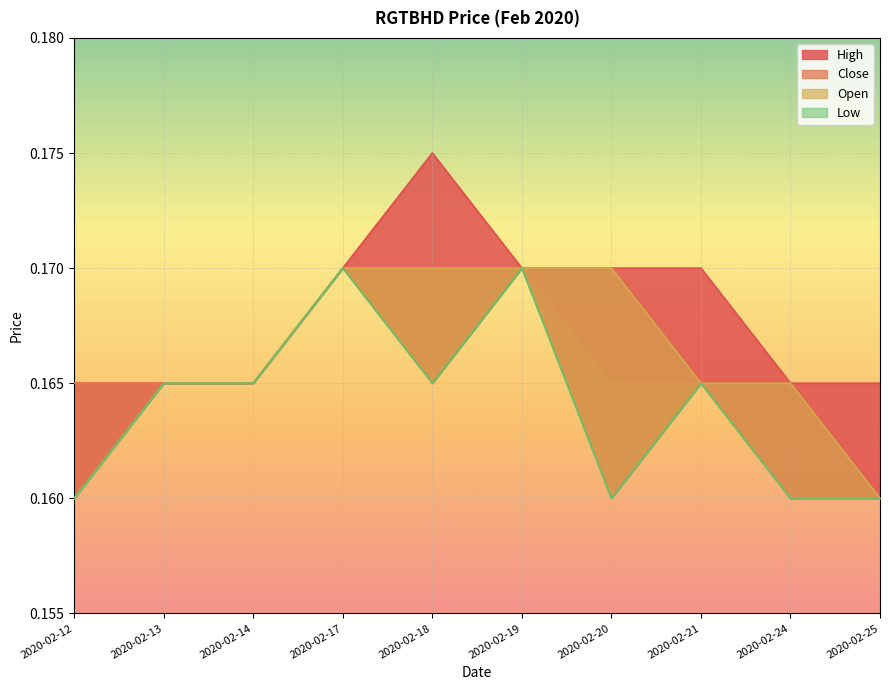

True or false: open and high intersect in this chart.

False